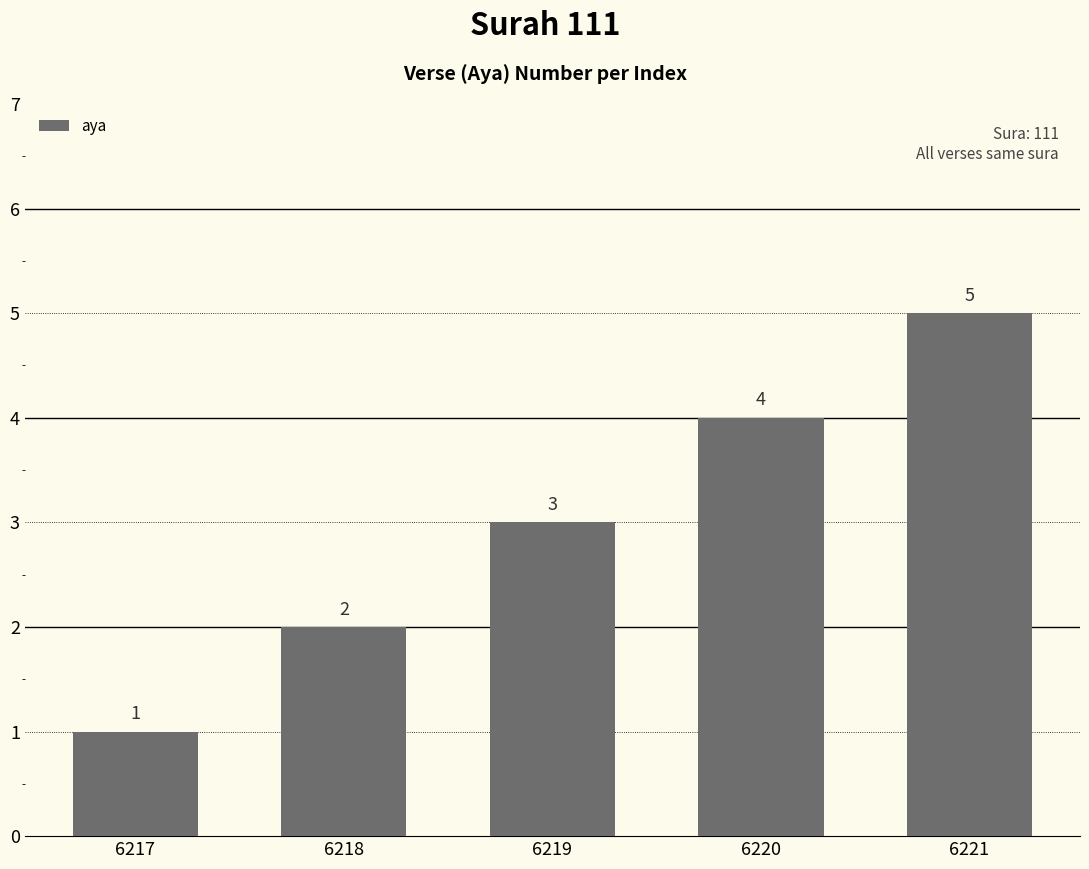

Does the chart contain any negative values?

No